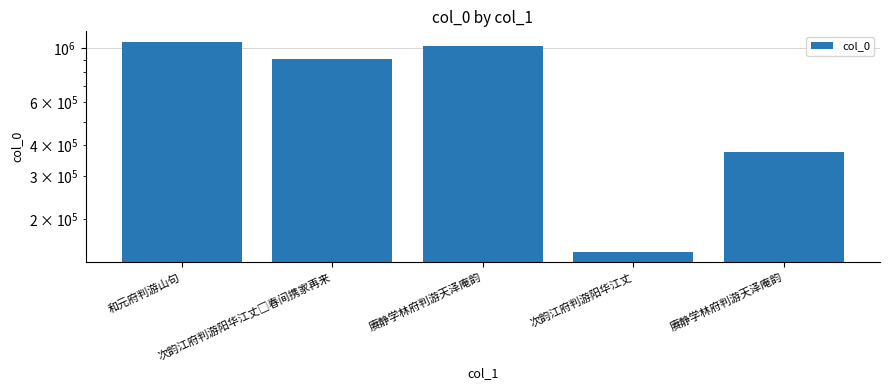

Count the number of data series in this chart.

1